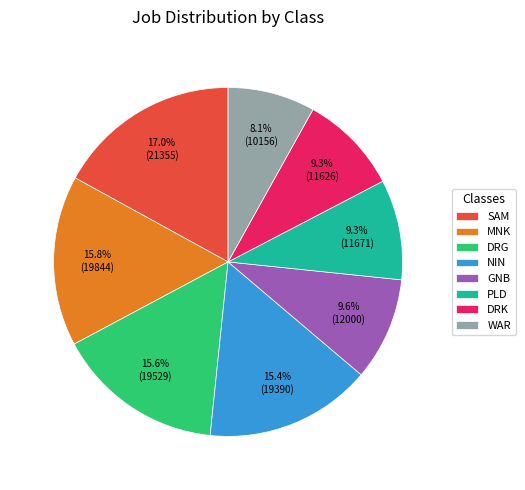

What percentage is NOT represented by MNK?

84.2%